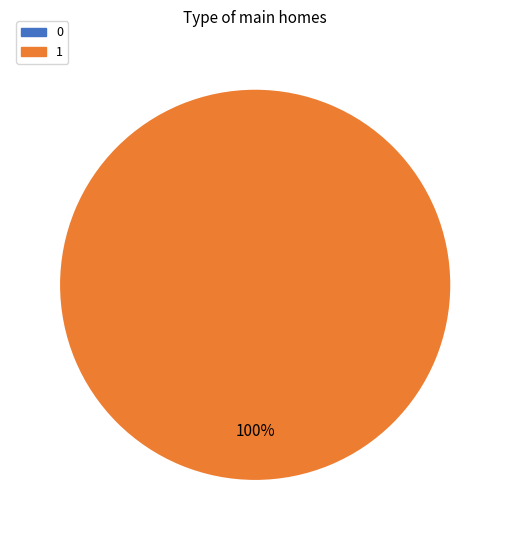

Is there a majority slice in this chart?

Yes